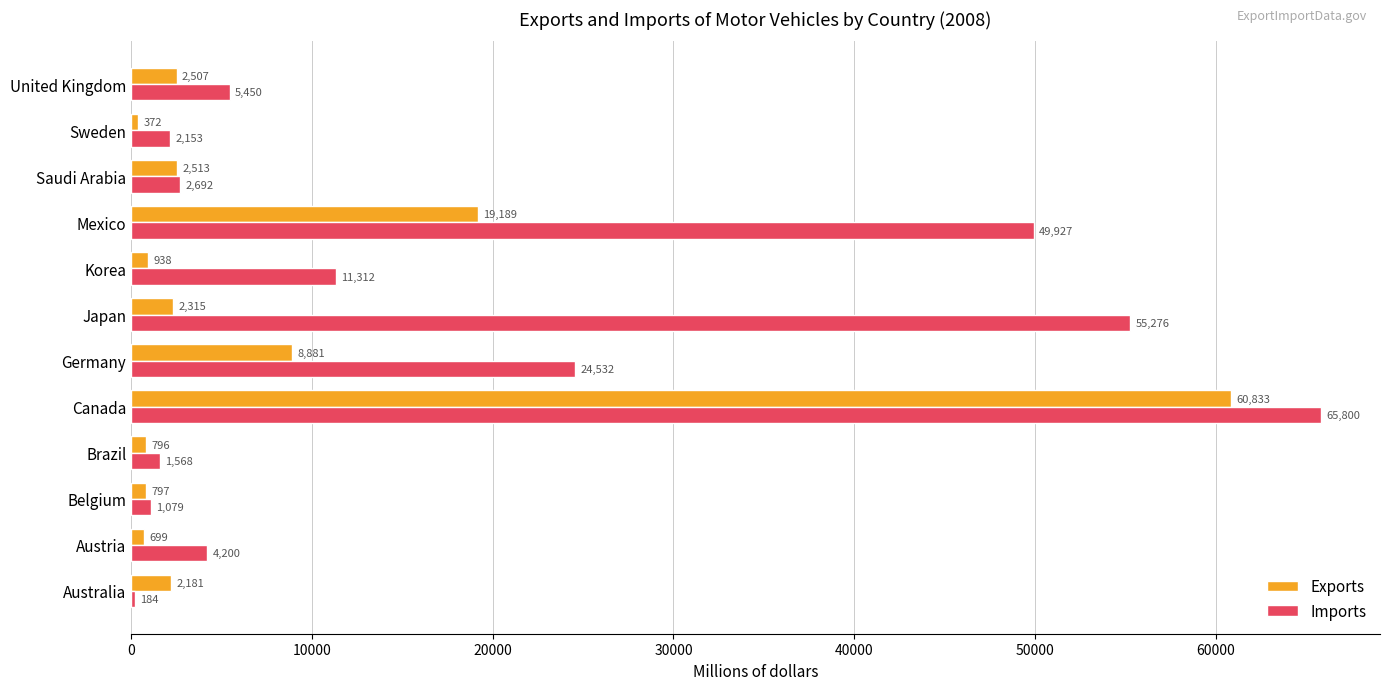

Between Belgium and Germany, which series saw the biggest shift?

Imports